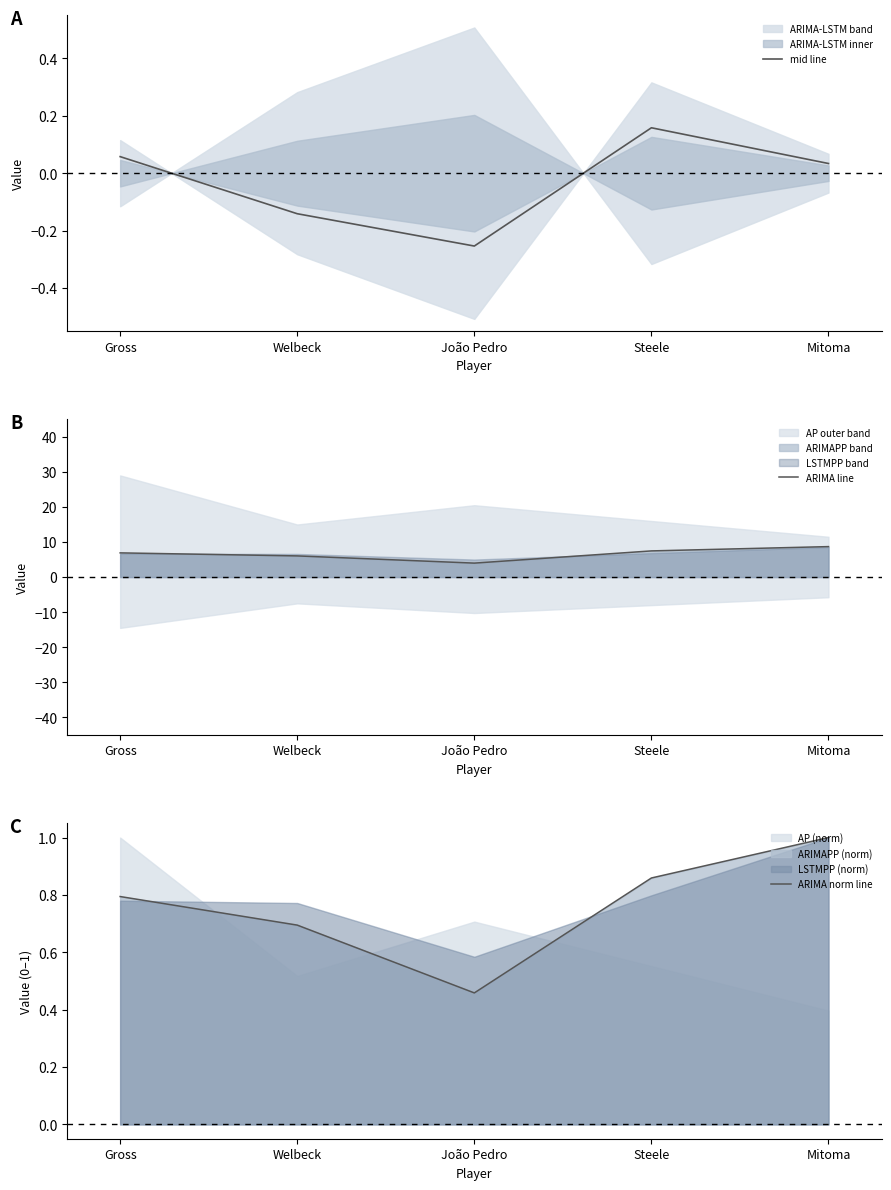

True or false: ARIMA line and mid line intersect in this chart.

False